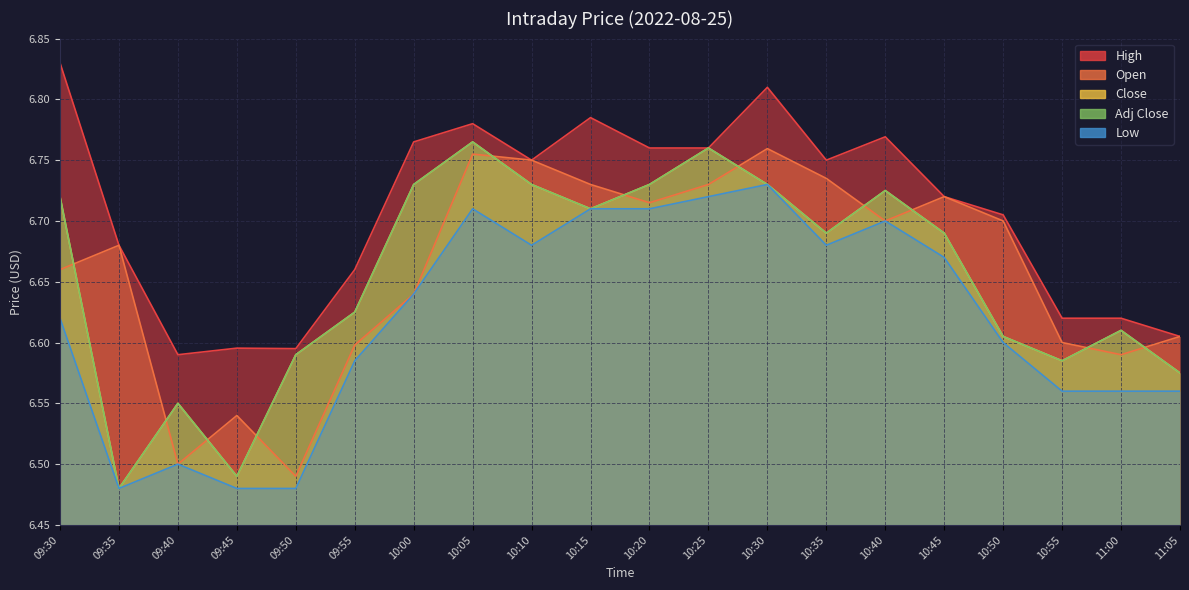

What is the value of the Open point at the 20th from the left?

6.6